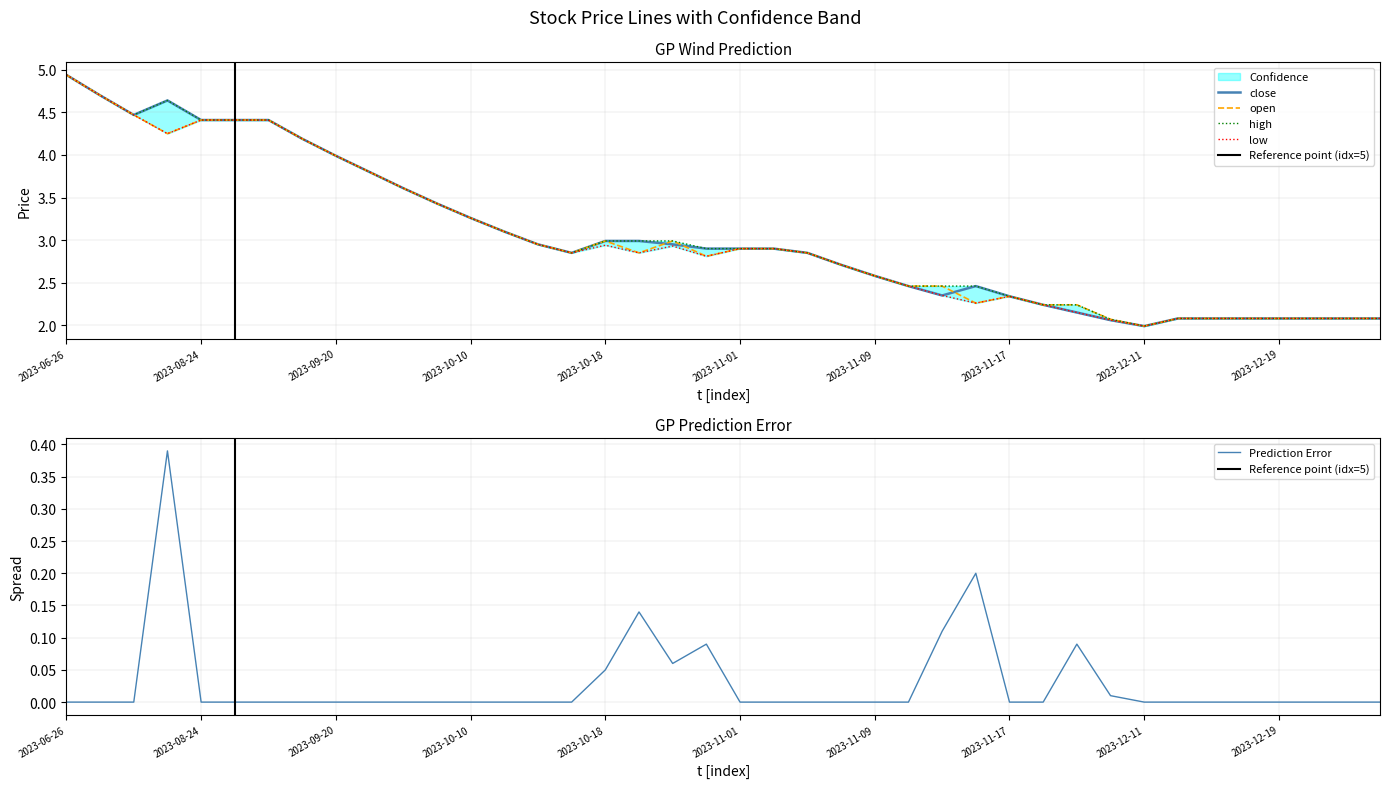

At how many categories does at least one series exceed 4?

8